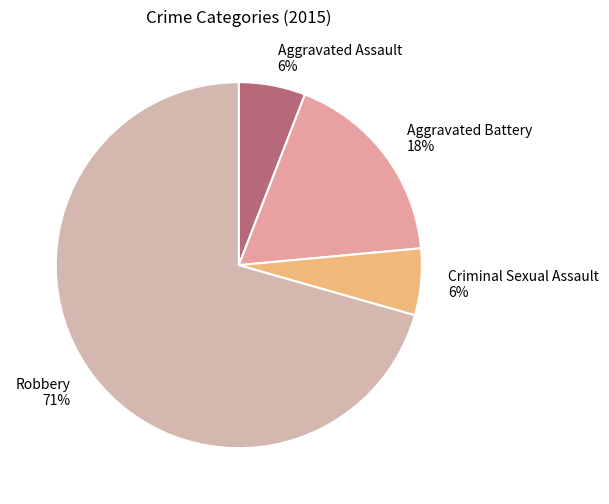

Is Robbery the majority of the pie?

Yes